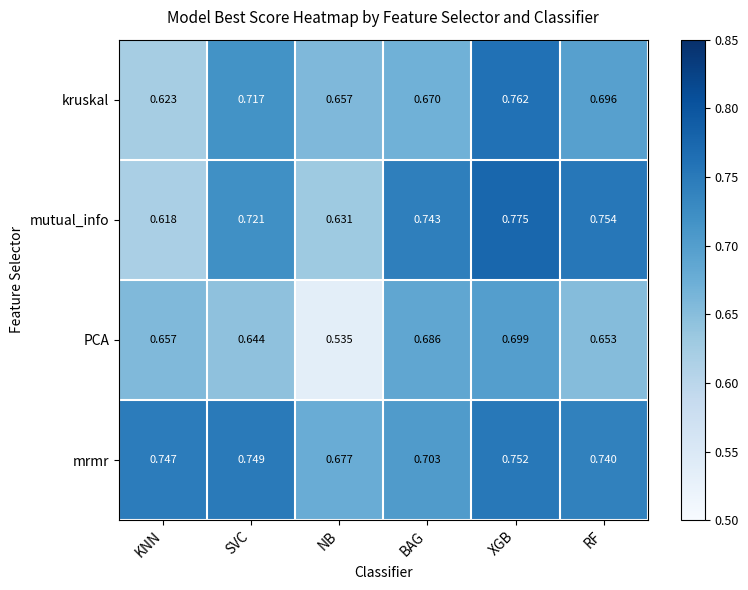

Rank the series by their maximum value, from highest to lowest.

mutual_info, kruskal, mrmr, PCA